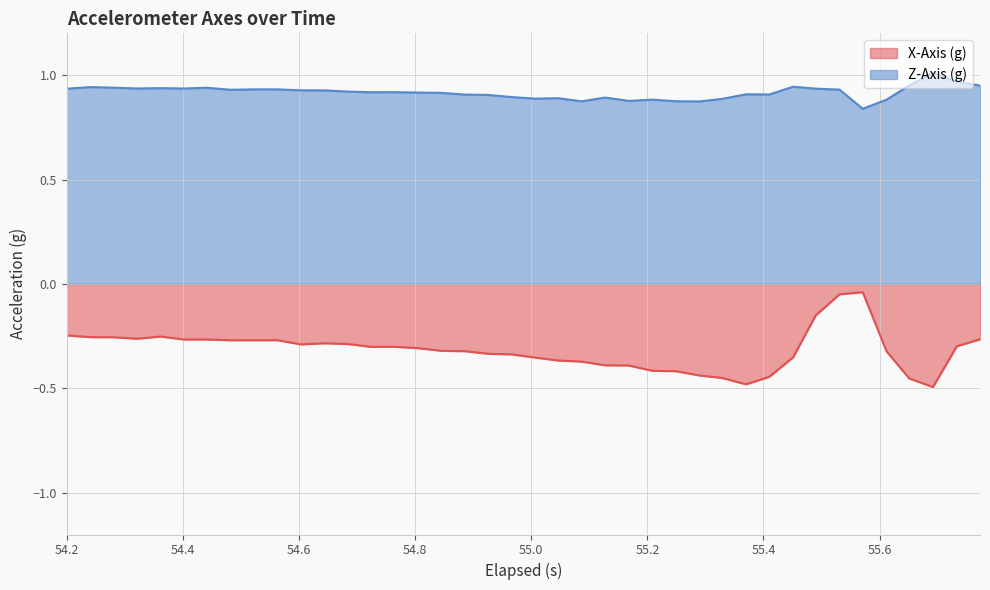

Reading right to left, list all the values displayed in this chart.

X-Axis (g): -0.3	-0.3	-0.5	-0.5	-0.3	-0.0	-0.0	-0.2	-0.4	-0.4	-0.5	-0.5	-0.4	-0.4	-0.4	-0.4	-0.4	-0.4	-0.4	-0.4	-0.3	-0.3	-0.3	-0.3	-0.3	-0.3	-0.3	-0.3	-0.3	-0.3	-0.3	-0.3	-0.3	-0.3	-0.3	-0.3	-0.3	-0.3	-0.3	-0.2
Z-Axis (g): 0.9	1.0	1.0	1.0	0.9	0.8	0.9	0.9	0.9	0.9	0.9	0.9	0.9	0.9	0.9	0.9	0.9	0.9	0.9	0.9	0.9	0.9	0.9	0.9	0.9	0.9	0.9	0.9	0.9	0.9	0.9	0.9	0.9	0.9	0.9	0.9	0.9	0.9	0.9	0.9